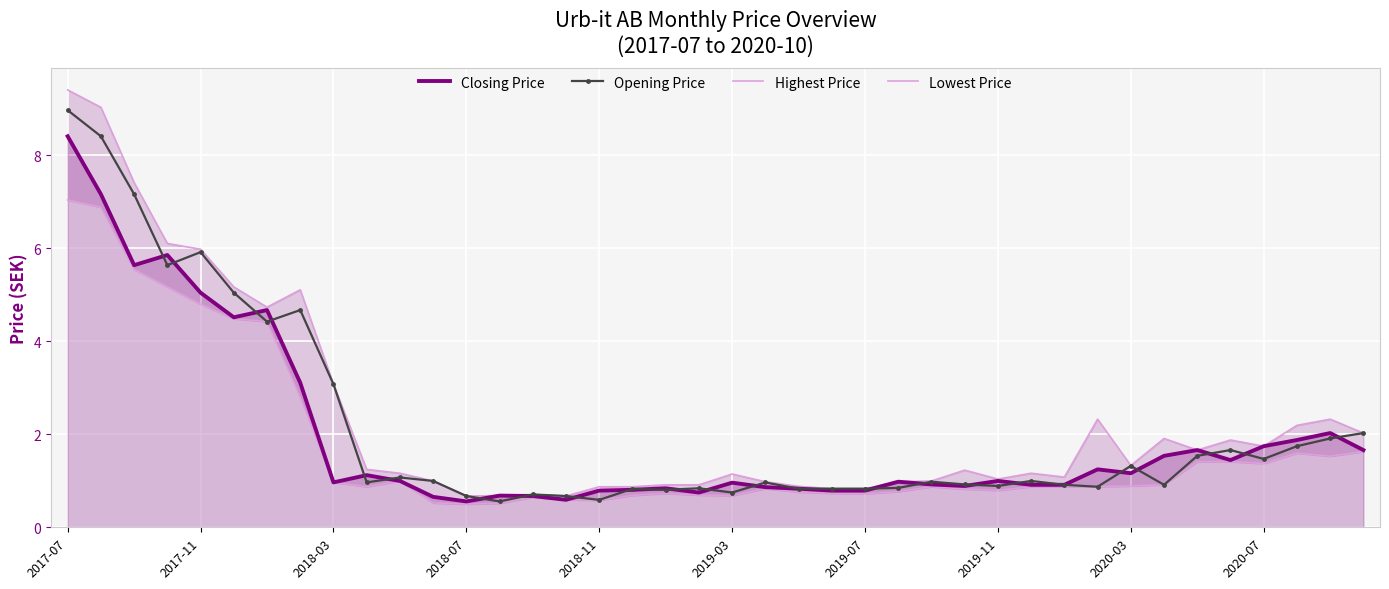

True or false: Closing Price and Highest Price intersect in this chart.

False